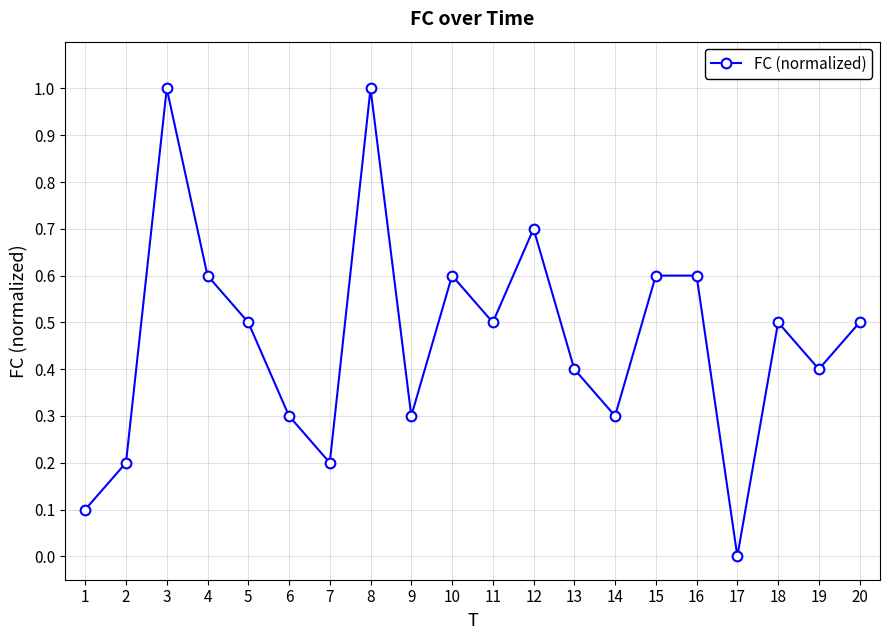

What value does the data have at 16?

0.6